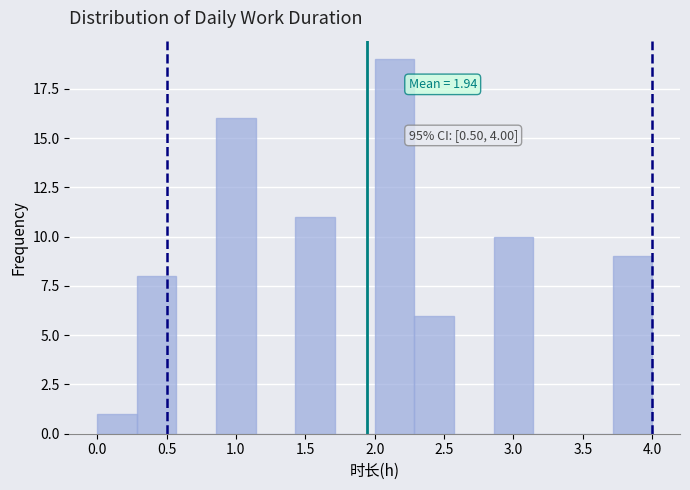

Which range on the x-axis has the tallest bar?

2.00 to 2.30